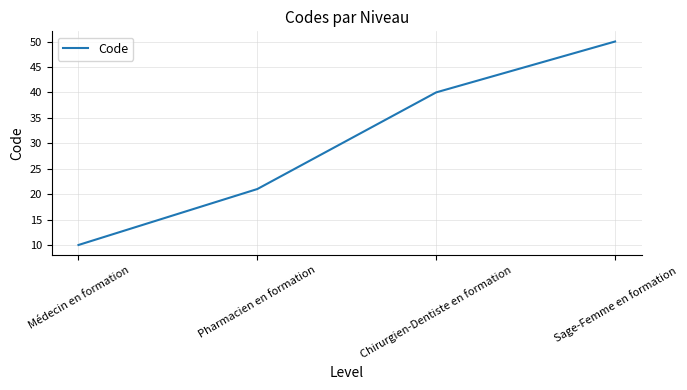

Rank the categories by value from highest to lowest.

Sage-Femme en formation, Chirurgien-Dentiste en formation, Pharmacien en formation, Médecin en formation